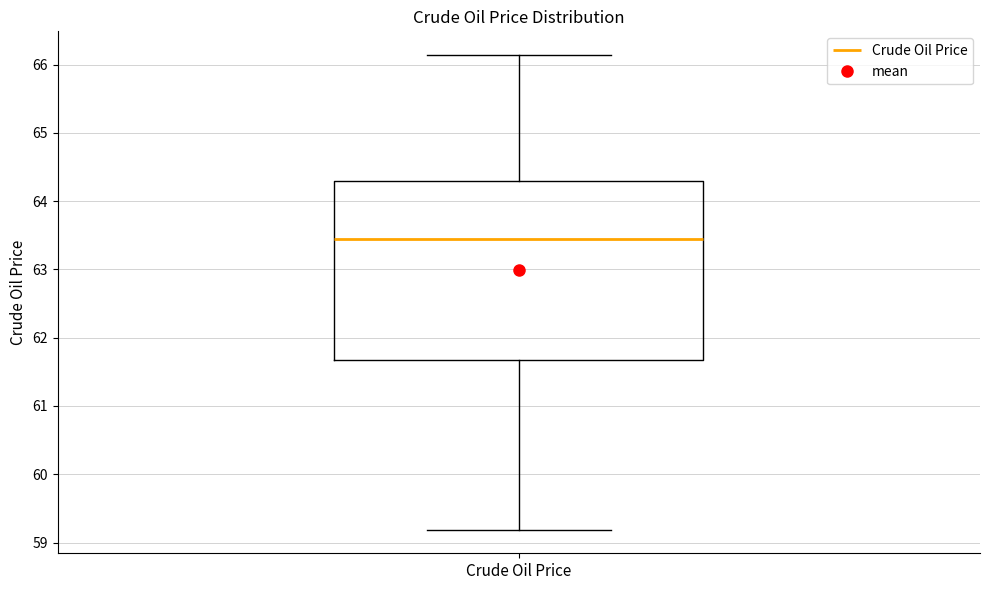

Read this box plot against the y-axis: the position of the median line, the range covered by the box, and the ends of both whiskers. The values are not printed on the chart, so give them approximately, as read against the axis.

median 63.4, box 61.7 to 64.3, whiskers 59.2 to 66.1